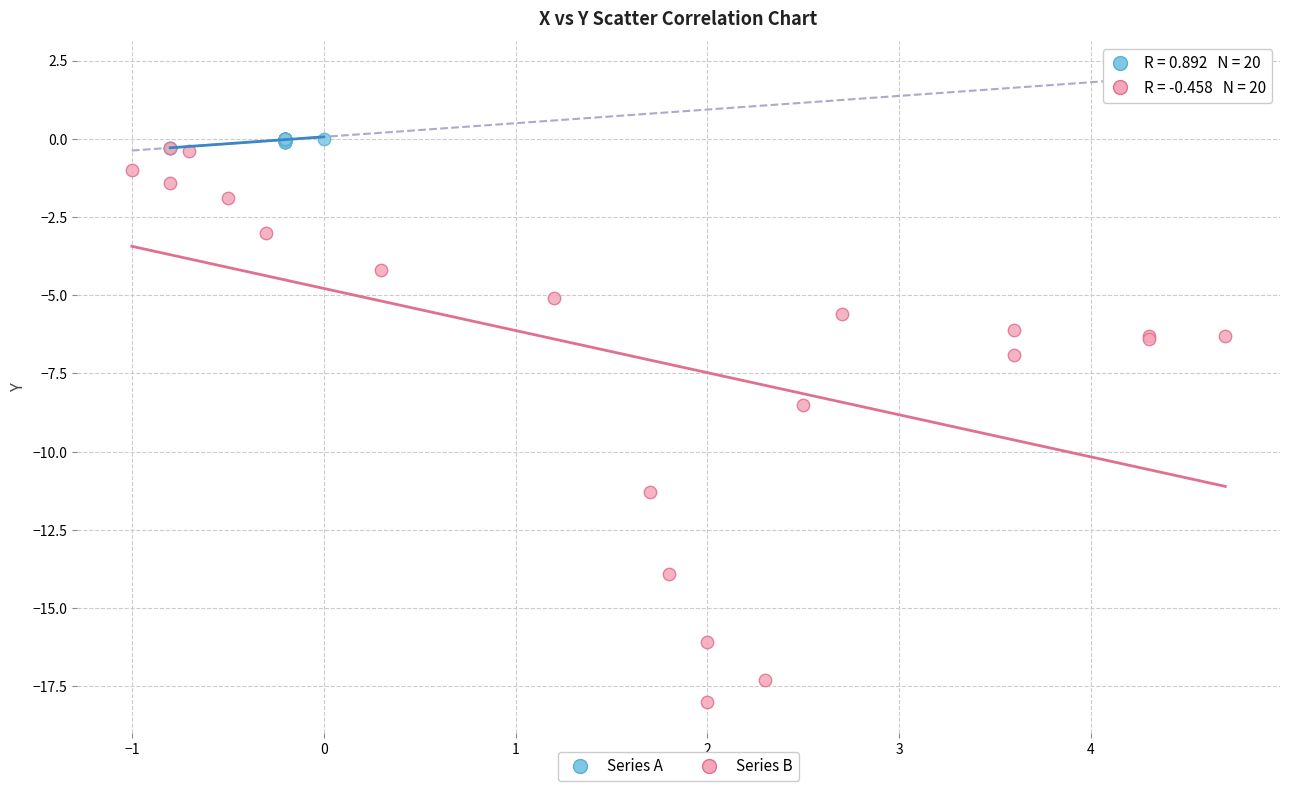

What are all the series names shown in the legend?

Series A, Series B